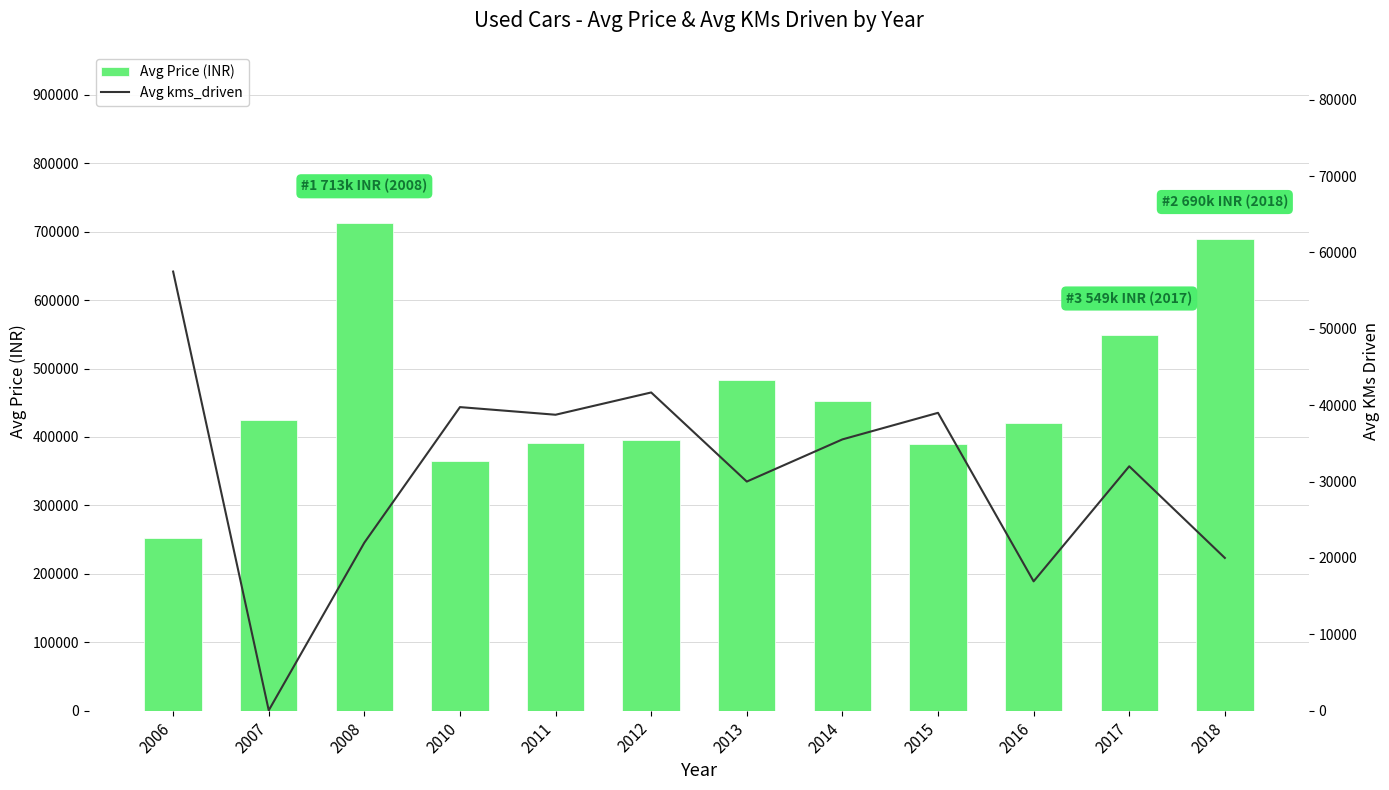

The Avg Price (INR) series shows 420000 at 2016. True or false?

True